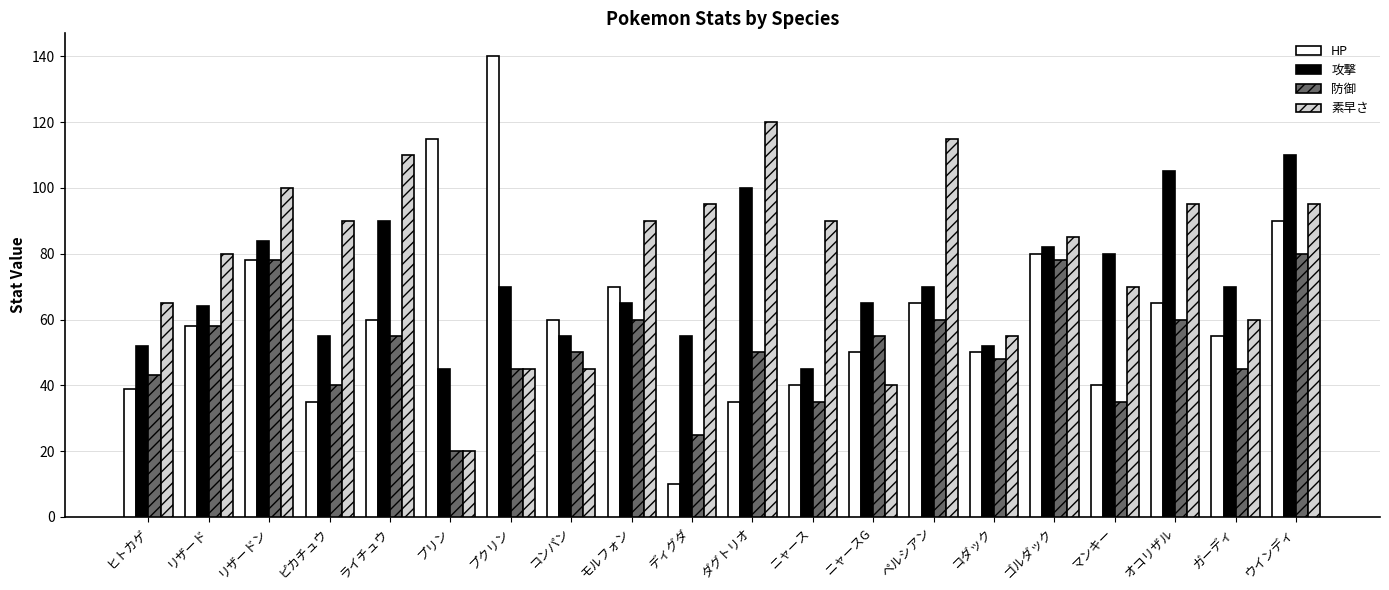

Reading left to right, extract all data points from this chart.

HP: ヒトカゲ=39	リザード=58	リザードン=78	ピカチュウ=35	ライチュウ=60	プリン=115	プクリン=140	コンパン=60	モルフォン=70	ディグダ=10	ダグトリオ=35	ニャース=40	ニャースG=50	ペルシアン=65	コダック=50	ゴルダック=80	マンキー=40	オコリザル=65	ガーディ=55	ウインディ=90
攻撃: ヒトカゲ=52	リザード=64	リザードン=84	ピカチュウ=55	ライチュウ=90	プリン=45	プクリン=70	コンパン=55	モルフォン=65	ディグダ=55	ダグトリオ=100	ニャース=45	ニャースG=65	ペルシアン=70	コダック=52	ゴルダック=82	マンキー=80	オコリザル=105	ガーディ=70	ウインディ=110
防御: ヒトカゲ=43	リザード=58	リザードン=78	ピカチュウ=40	ライチュウ=55	プリン=20	プクリン=45	コンパン=50	モルフォン=60	ディグダ=25	ダグトリオ=50	ニャース=35	ニャースG=55	ペルシアン=60	コダック=48	ゴルダック=78	マンキー=35	オコリザル=60	ガーディ=45	ウインディ=80
素早さ: ヒトカゲ=65	リザード=80	リザードン=100	ピカチュウ=90	ライチュウ=110	プリン=20	プクリン=45	コンパン=45	モルフォン=90	ディグダ=95	ダグトリオ=120	ニャース=90	ニャースG=40	ペルシアン=115	コダック=55	ゴルダック=85	マンキー=70	オコリザル=95	ガーディ=60	ウインディ=95